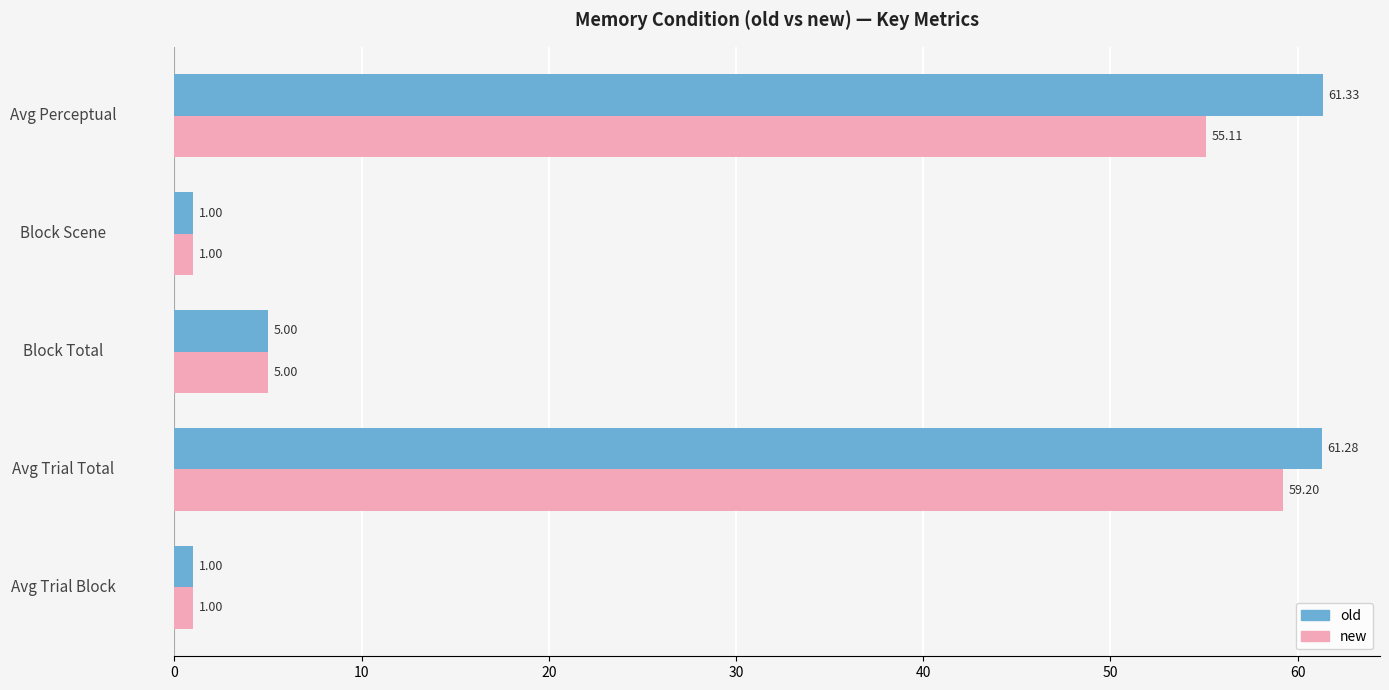

At which category is the sum across all series the highest?

Avg Trial Total